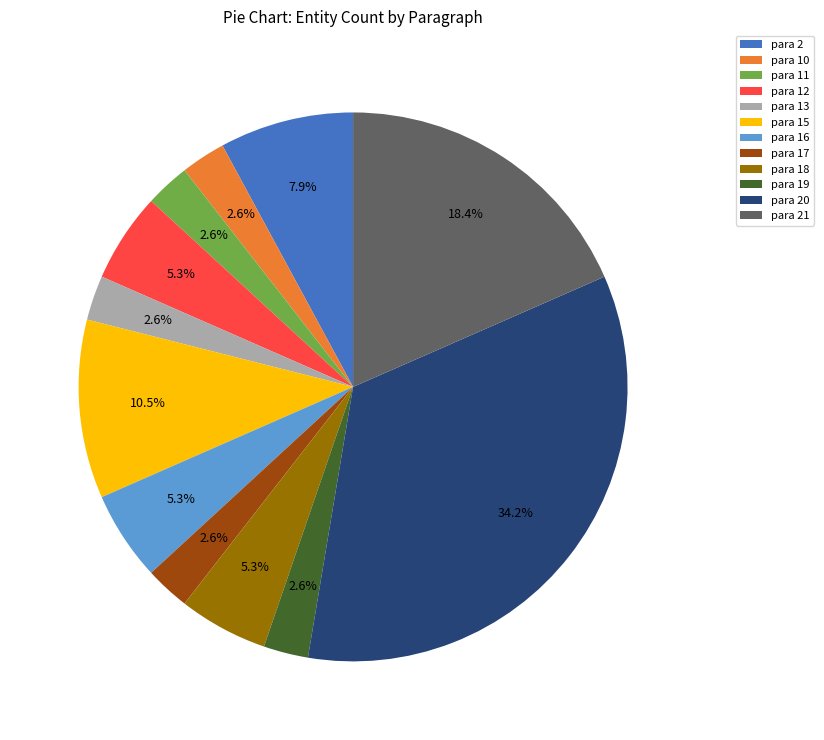

Is para 11 the majority of the pie?

No